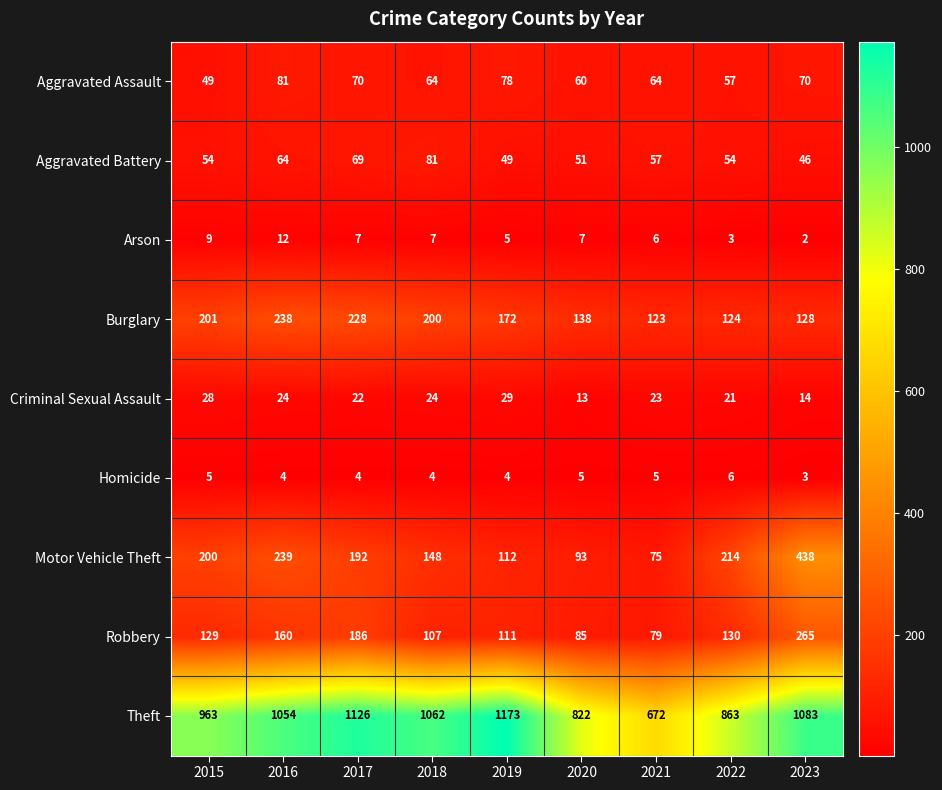

What is the difference between the second highest and minimum values in the Aggravated Battery series?

23